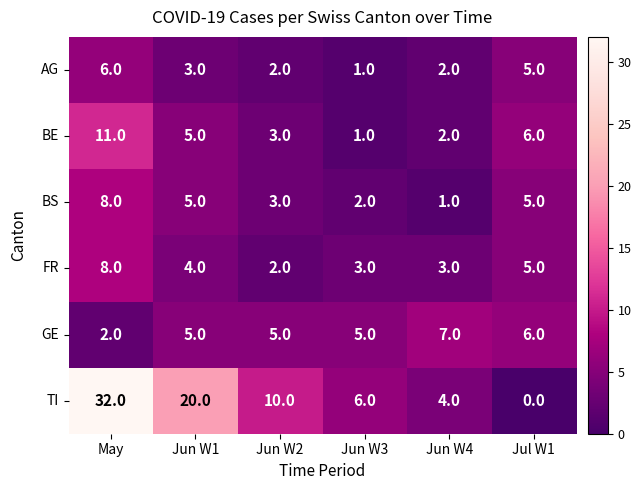

At which category does the chart reach its peak across all series?

May